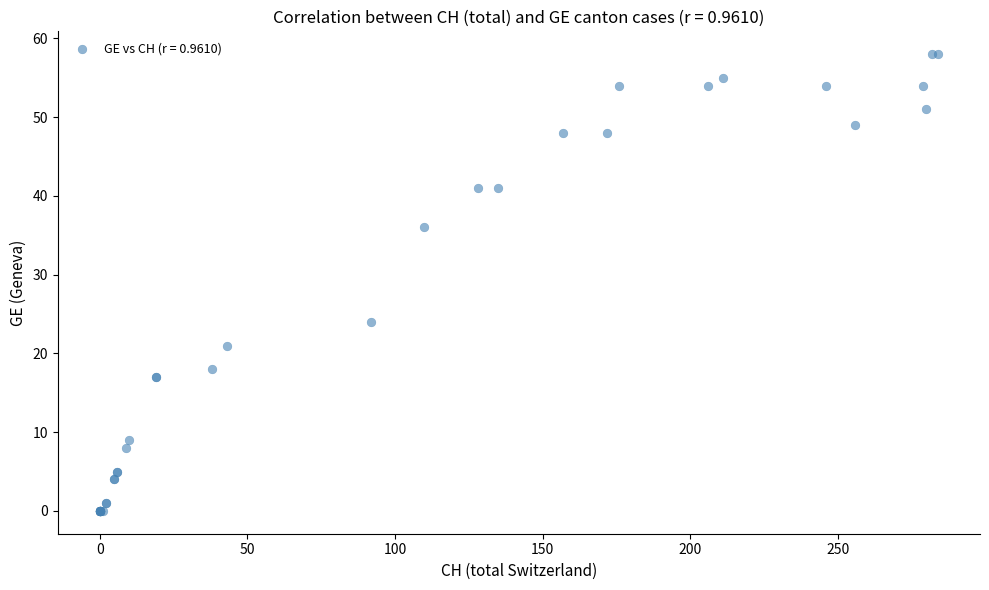

What Y value in the scatter plot is closest to 29?

24